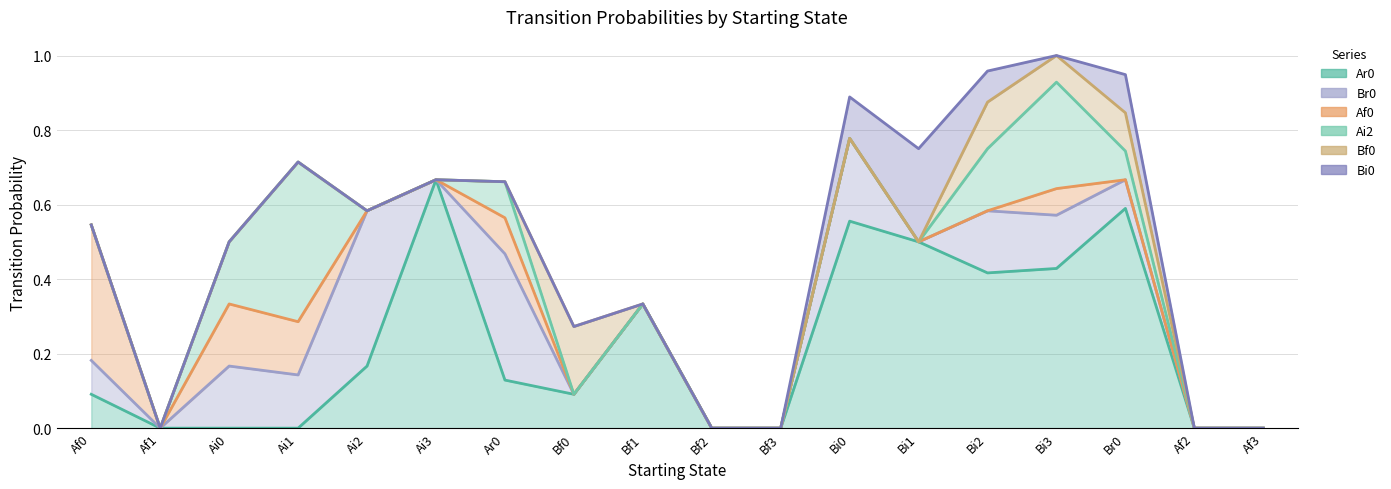

Reading left to right, transcribe all the data shown in this chart.

Ar0: 0.1	0.0	0.0	0.0	0.2	0.7	0.1	0.1	0.3	0.0	0.0	0.6	0.5	0.4	0.4	0.6	0.0	0.0
Br0: 0.1	0.0	0.2	0.1	0.4	0.0	0.3	0.0	0.0	0.0	0.0	0.2	0.0	0.2	0.1	0.1	0.0	0.0
Af0: 0.4	0.0	0.2	0.1	0.0	0.0	0.1	0.0	0.0	0.0	0.0	0.0	0.0	0.0	0.1	0.0	0.0	0.0
Ai2: 0.0	0.0	0.2	0.4	0.0	0.0	0.1	0.0	0.0	0.0	0.0	0.0	0.0	0.2	0.3	0.1	0.0	0.0
Bf0: 0.0	0.0	0.0	0.0	0.0	0.0	0.0	0.2	0.0	0.0	0.0	0.0	0.0	0.1	0.1	0.1	0.0	0.0
Bi0: 0.0	0.0	0.0	0.0	0.0	0.0	0.0	0.0	0.0	0.0	0.0	0.1	0.2	0.1	0.0	0.1	0.0	0.0